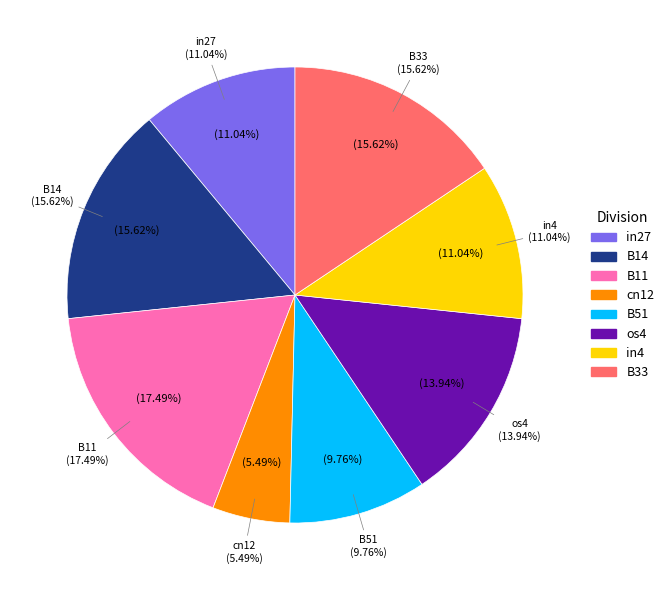

What is the largest slice in the pie chart?

B11